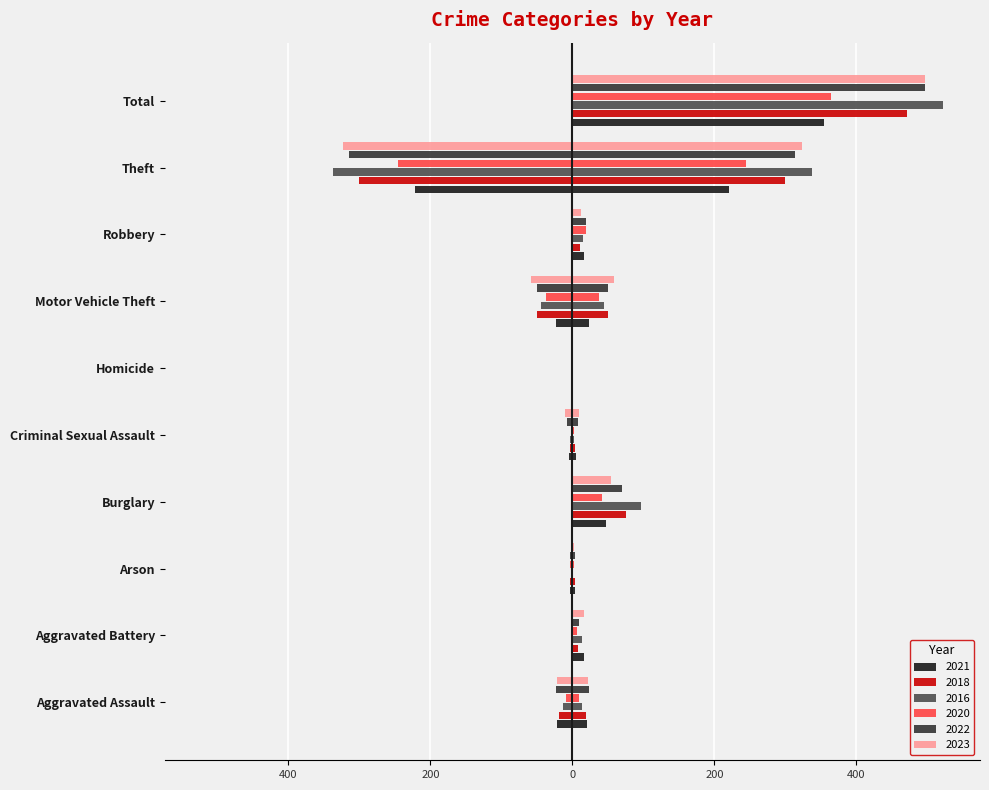

What is the difference between the 2020 values at Homicide and Aggravated Assault?

8